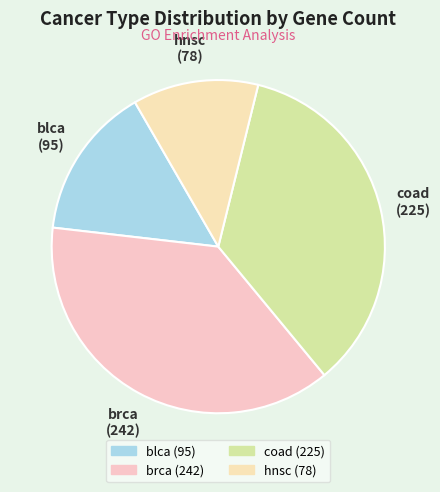

How many slices are in this pie chart?

4